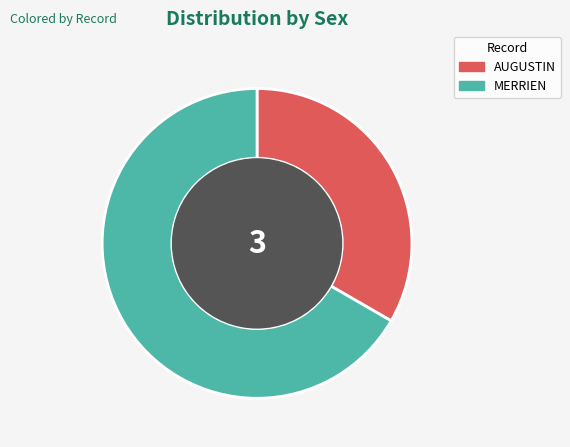

How many segments does this pie chart have?

2